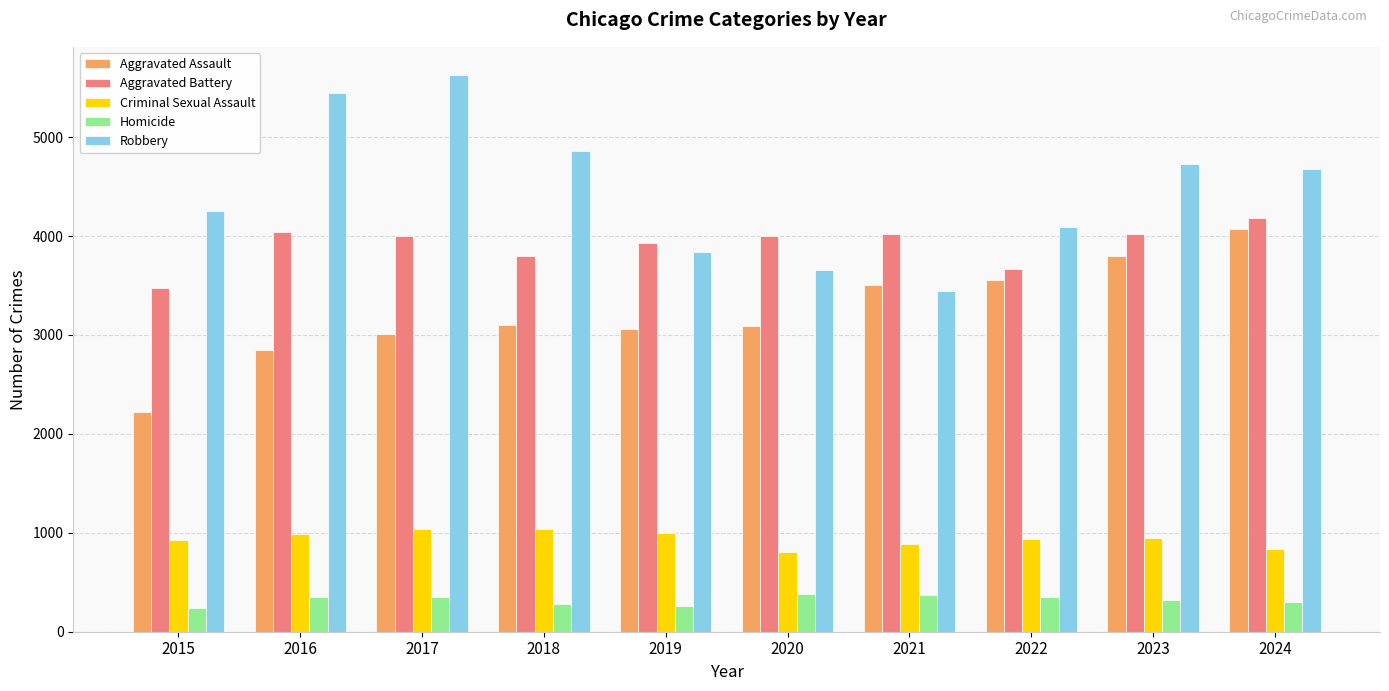

What are all the series names shown in the legend?

Aggravated Assault, Aggravated Battery, Criminal Sexual Assault, Homicide, Robbery